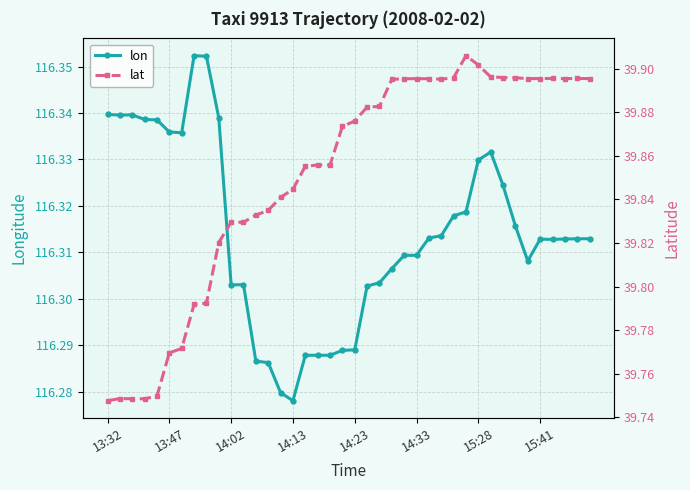

At which label does lon reach its minimum?

14:13